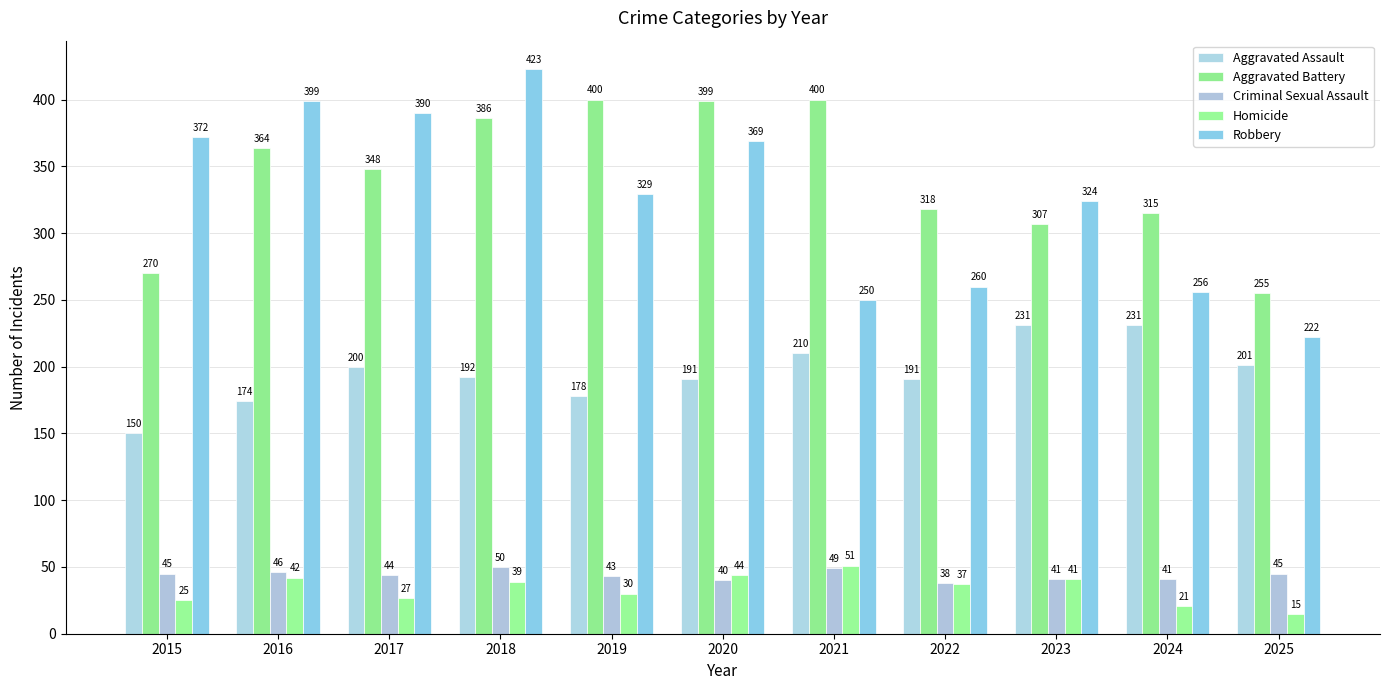

Rank the series by their maximum value, from highest to lowest.

Robbery, Aggravated Battery, Aggravated Assault, Homicide, Criminal Sexual Assault